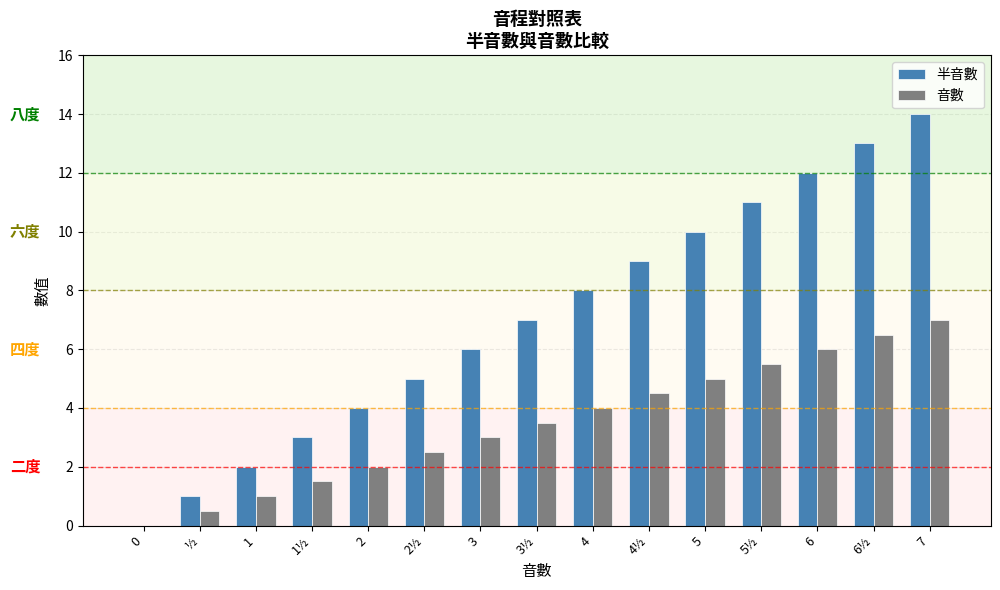

Which series changed the most between 2 and 6?

半音數